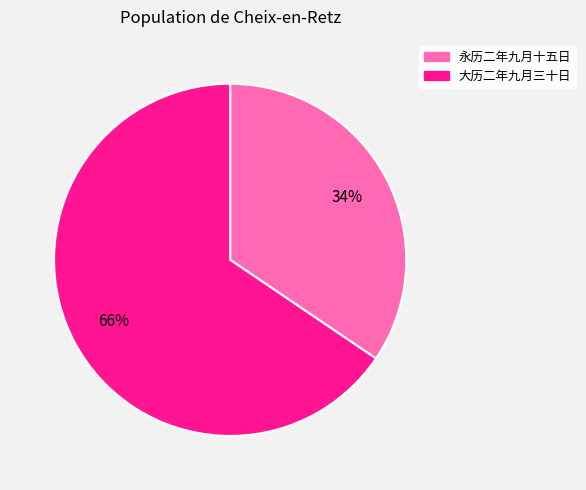

Is the sum of 大历二年九月三十日 and 永历二年九月十五日 greater than half?

Yes